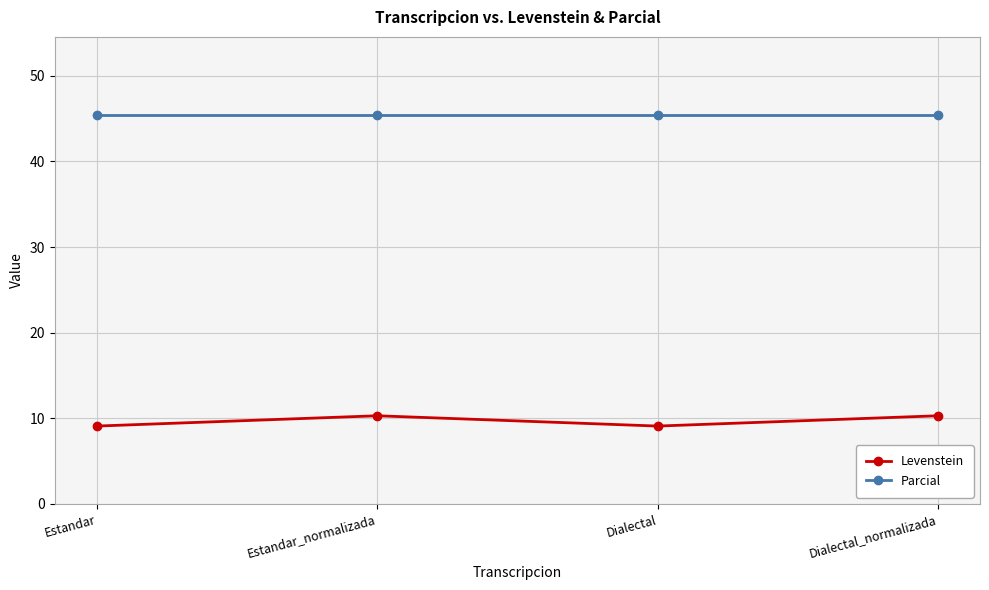

True or false: Parcial and Levenstein intersect in this chart.

False